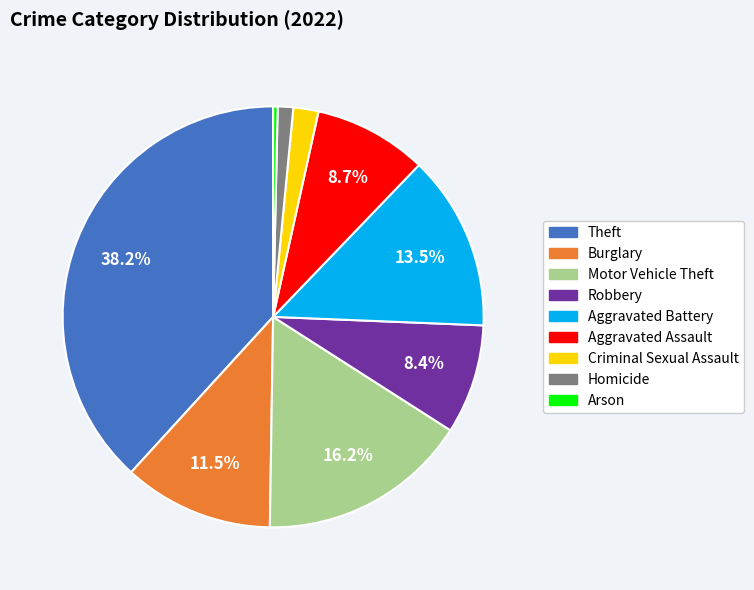

To the nearest percent, what is the combined percentage of Homicide and Arson?

2%